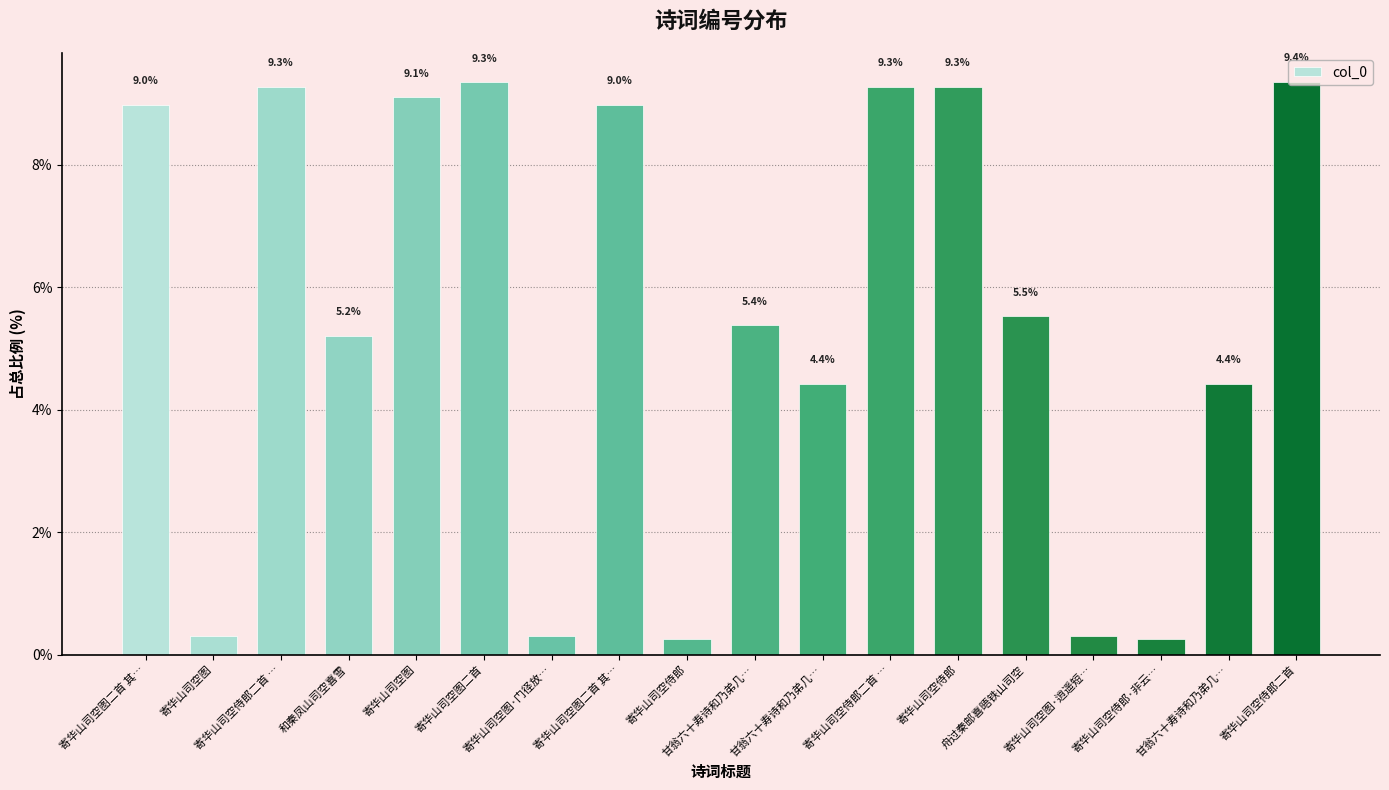

List the labels in order of value, smallest first.

寄华山司空侍郎, 寄华山司空侍郎·非云…, 寄华山司空图, 寄华山司空图·门径放…, 寄华山司空图·逍遥短…, 甘翁六十寿诗和乃弟几…, 甘翁六十寿诗和乃弟几…, 和秦凤山司空喜雪, 甘翁六十寿诗和乃弟几…, 舟过秦邮喜晤铁山司空, 寄华山司空图二首 其…, 寄华山司空图二首 其…, 寄华山司空图, 寄华山司空侍郎, 寄华山司空侍郎二首 …, 寄华山司空侍郎二首 …, 寄华山司空图二首, 寄华山司空侍郎二首